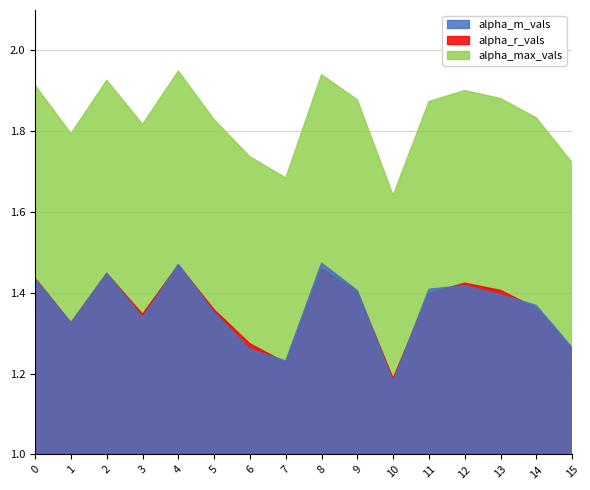

True or false: alpha_max_vals and alpha_r_vals intersect in this chart.

False